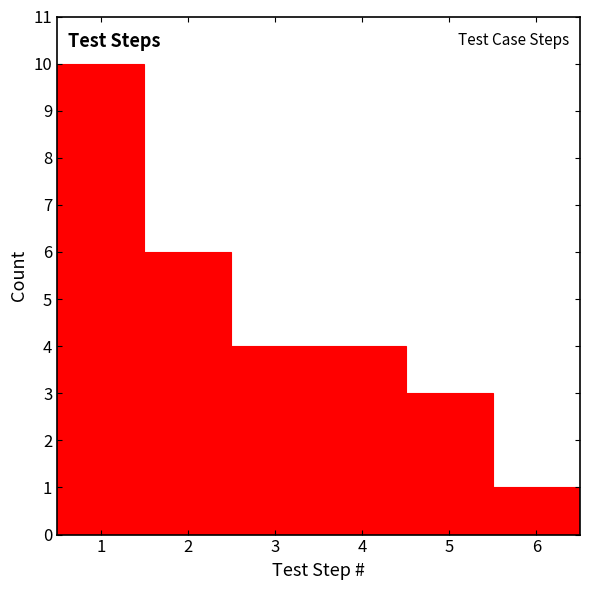

How tall is the bar that spans 3.5 to 4.5 on the x-axis? The values are not printed on the chart, so give them approximately, as read against the axis.

4